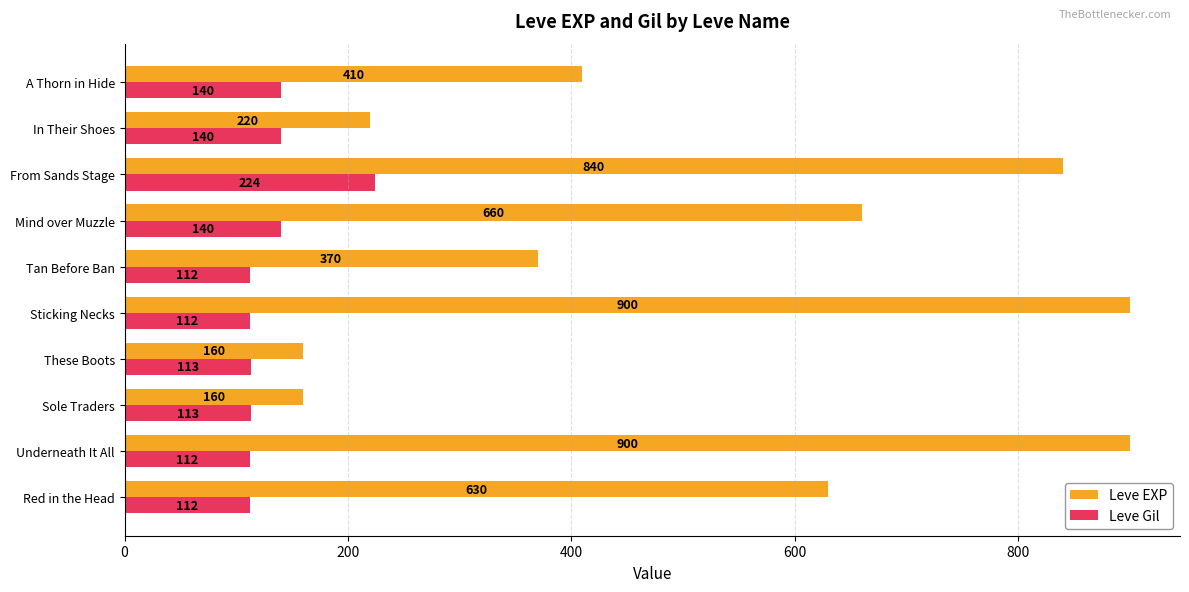

Between Tan Before Ban and In Their Shoes, which series saw the biggest shift?

Leve EXP